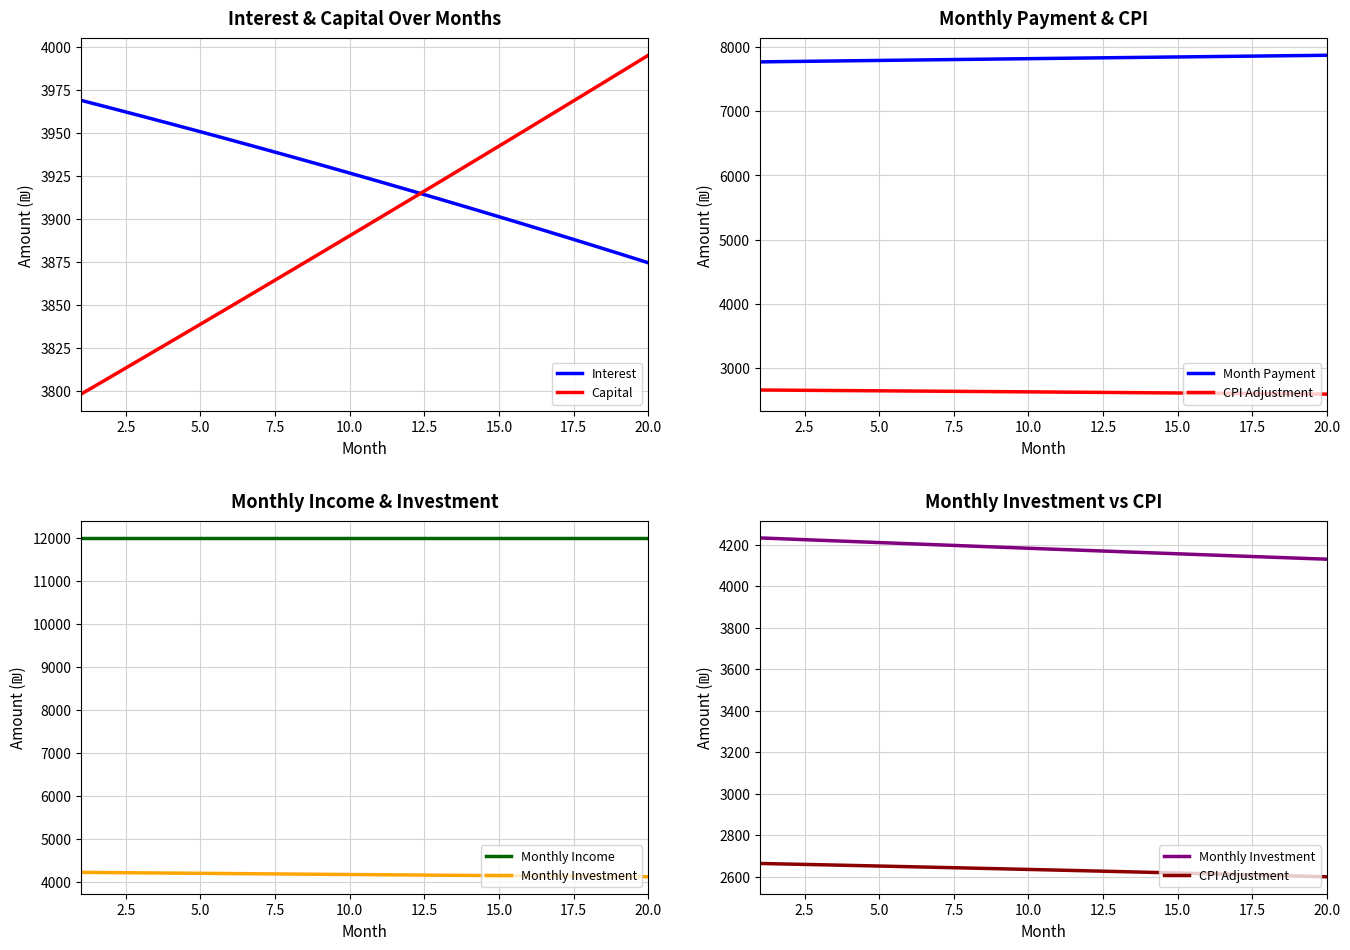

True or false: Interest and Monthly Investment cross at least once.

False